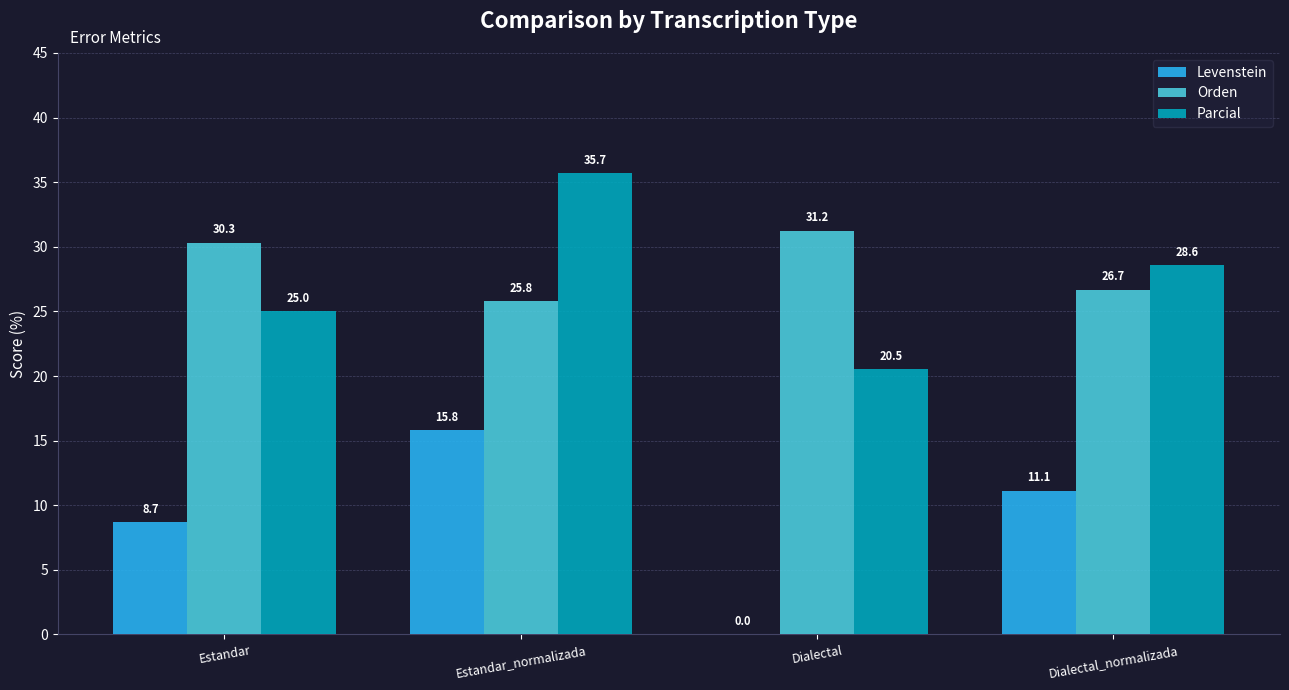

How many data points does each series have?

4